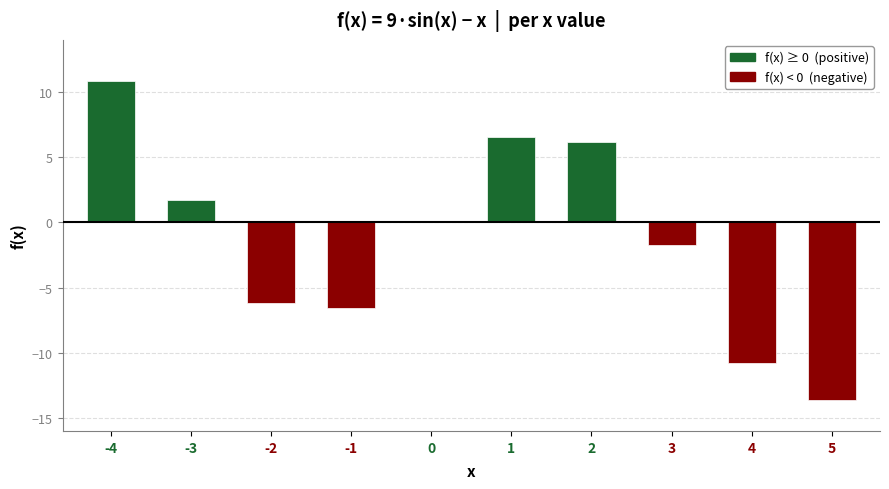

Is it true that f(x) < 0 equals -5.9 at 4?

False